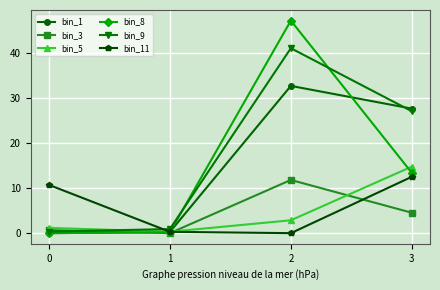

True or false: bin_8 and bin_11 intersect in this chart.

True